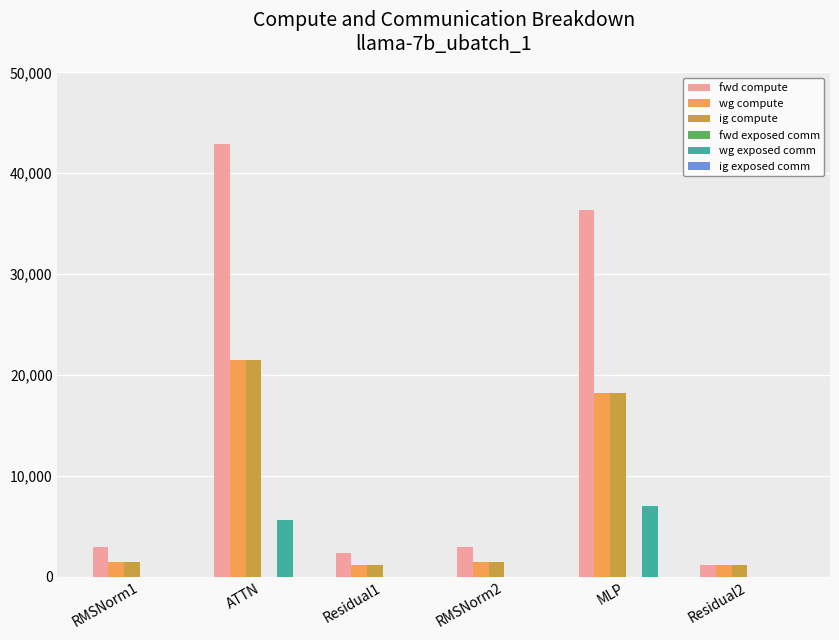

What is the sum of the ig compute values at ATTN and RMSNorm2?

22914.7